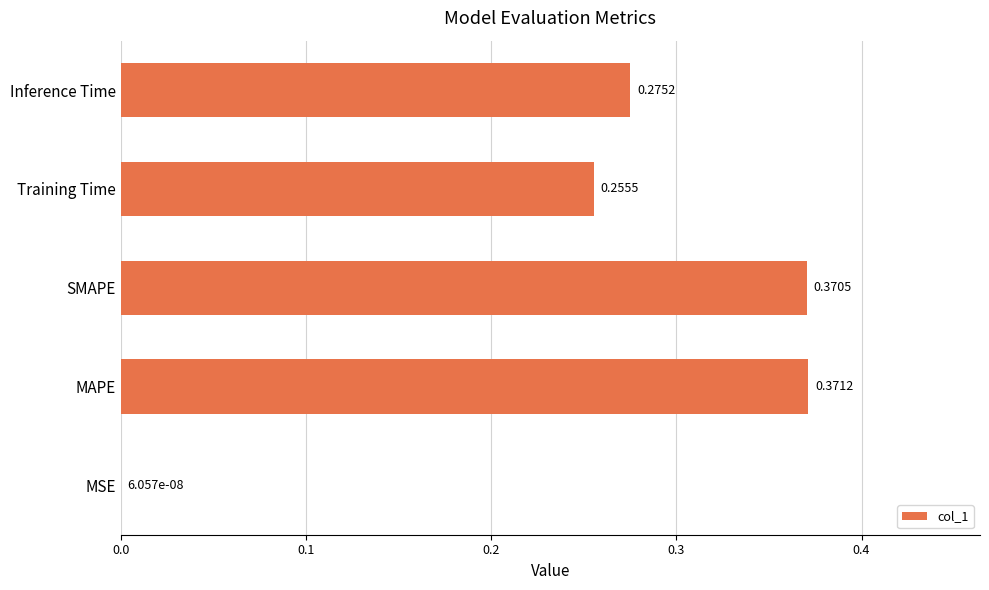

Between Inference Time and MSE, which is larger?

Inference Time